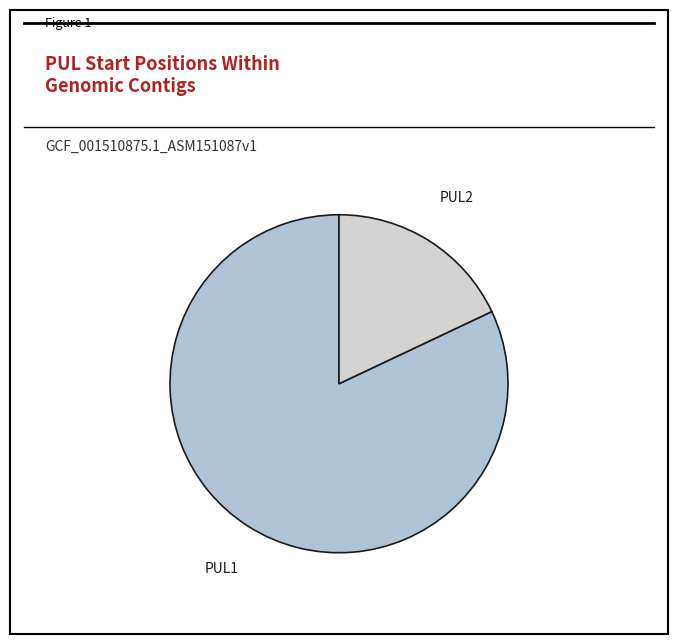

What is the largest slice in the pie chart?

PUL1